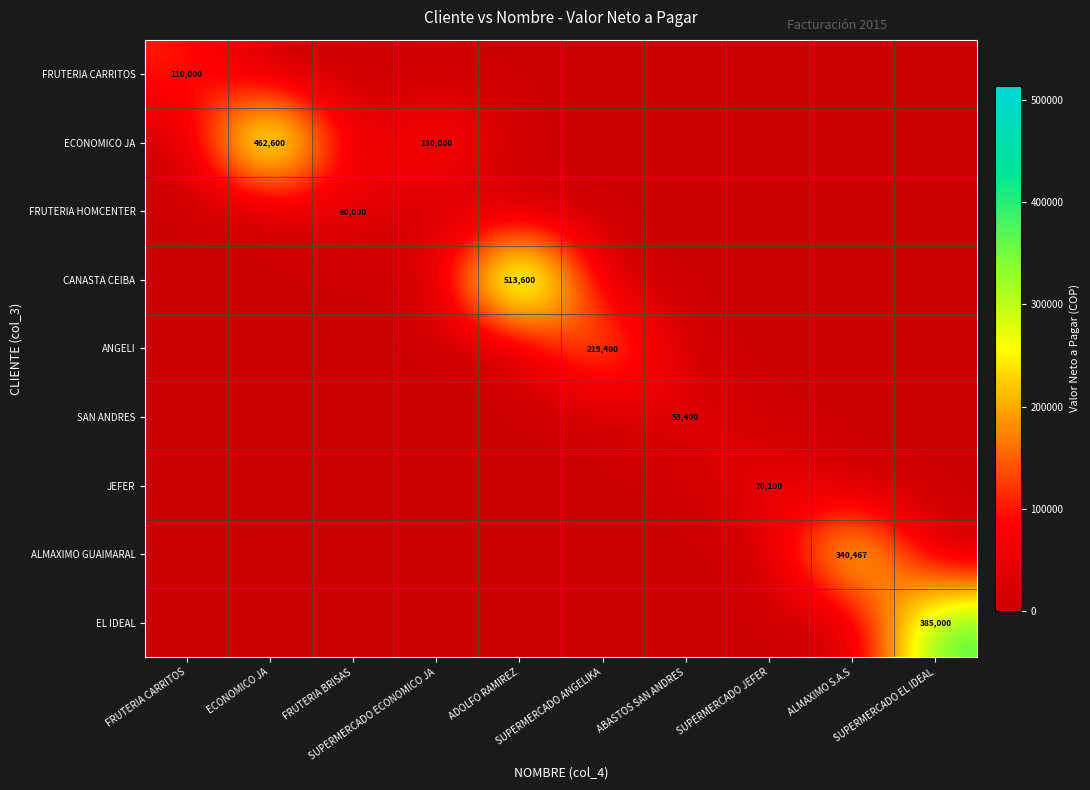

What is the maximum value for FRUTERIA CARRITOS?

110000